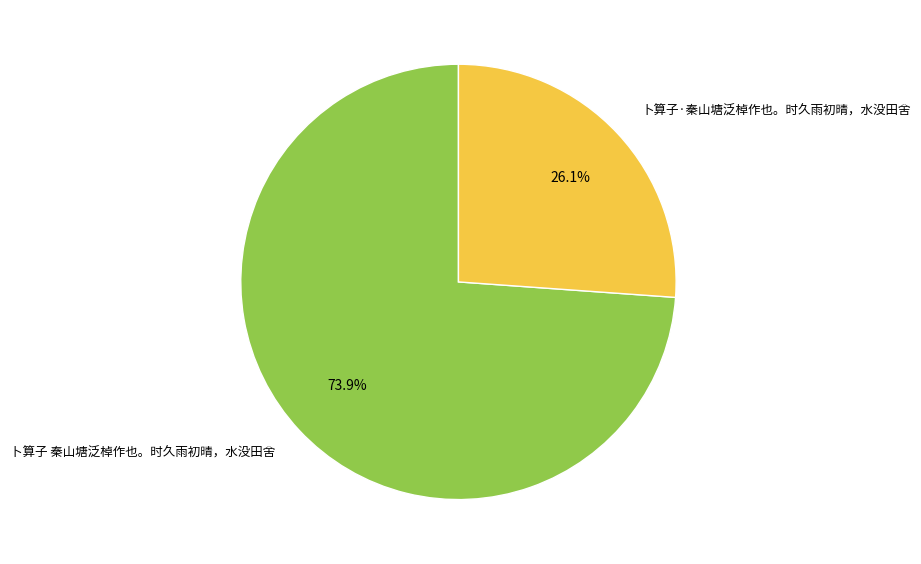

The 卜算子 秦山塘泛棹作也。时久雨初晴，水没田舍 slice represents 82% of the pie. True or false?

False